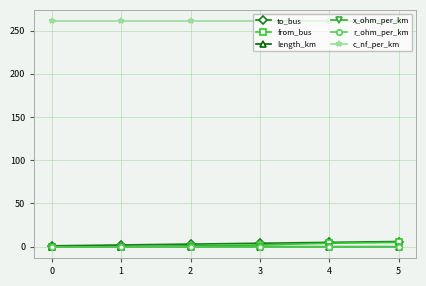

True or false: x_ohm_per_km and r_ohm_per_km intersect in this chart.

False